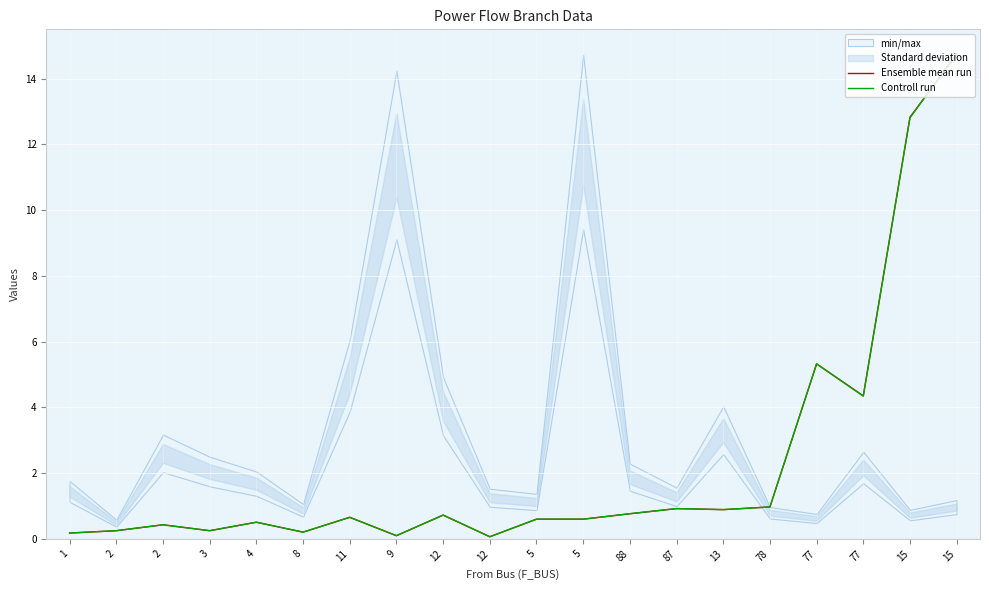

Read the Controll run value at 1.

0.2